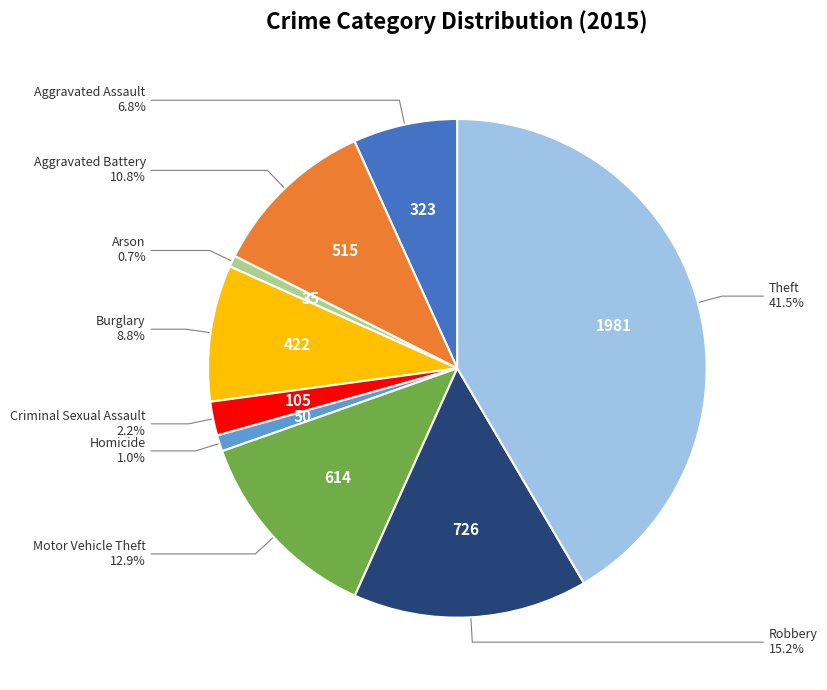

Is there any slice that represents more than half of the pie?

No